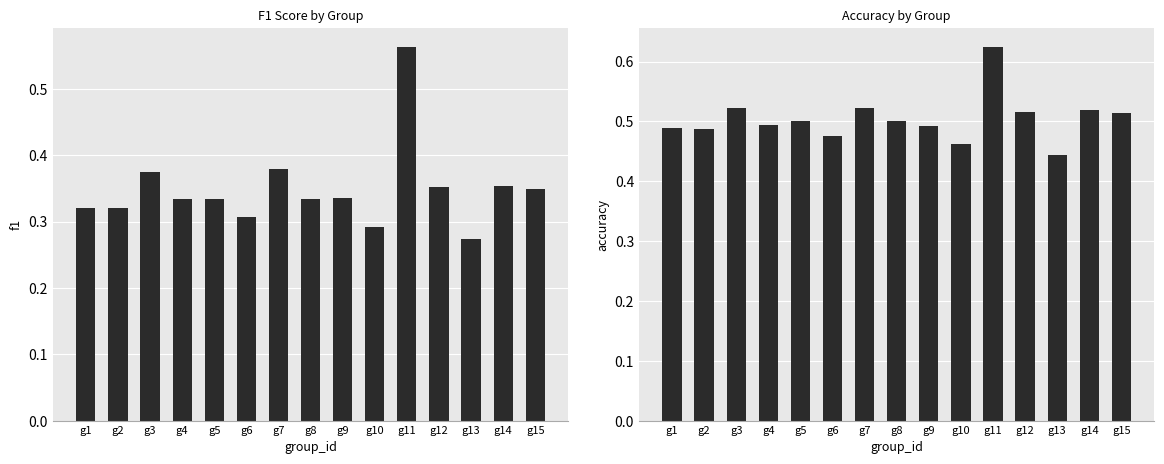

How many distinct data groups are displayed?

2